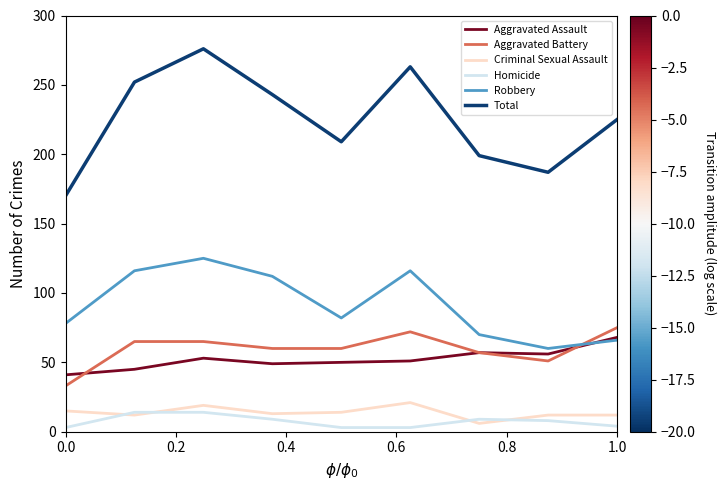

Which series has the largest total across all categories?

Total